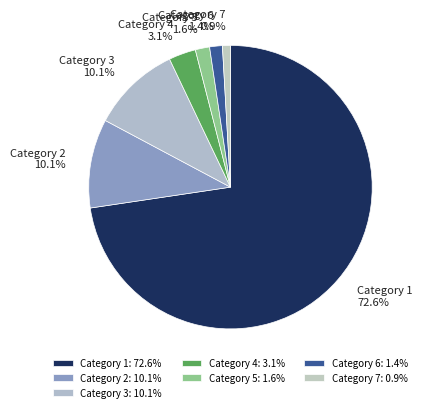

Is the sum of Category 1 and Category 5 greater than half?

Yes